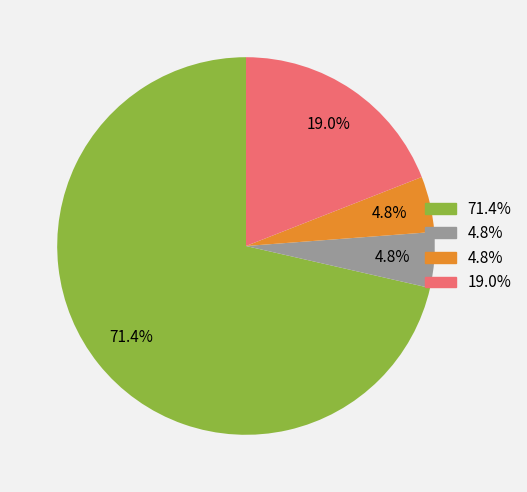

Does any single category account for the majority?

Yes